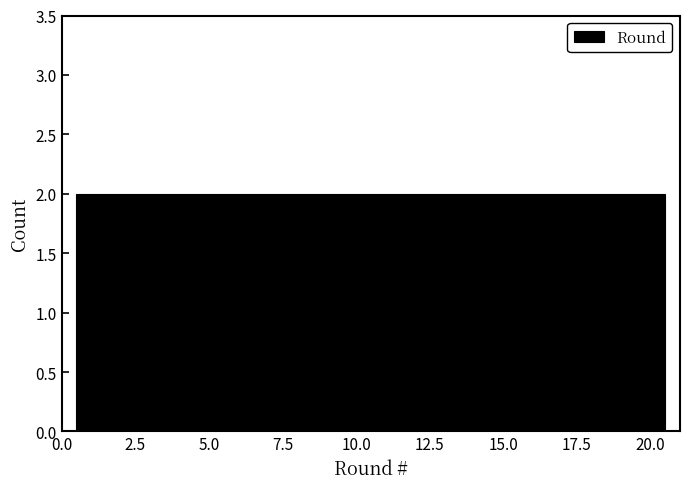

Reading left to right, list every bar in this chart as the range it spans on the x-axis followed by its height. The values are not printed on the chart, so give them approximately, as read against the axis.

0.5 to 2.5: 2
2.5 to 4.5: 2
4.5 to 6.5: 2
6.5 to 8.5: 2
8.5 to 10.5: 2
10.5 to 12.5: 2
12.5 to 14.5: 2
14.5 to 16.5: 2
16.5 to 18.5: 2
18.5 to 20.5: 2